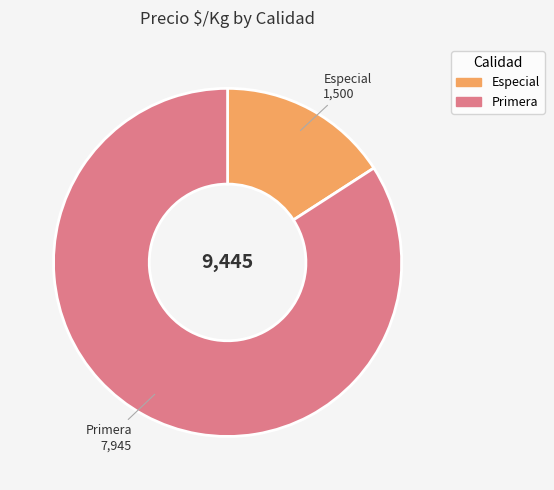

Between Especial and Primera, which is larger?

Primera